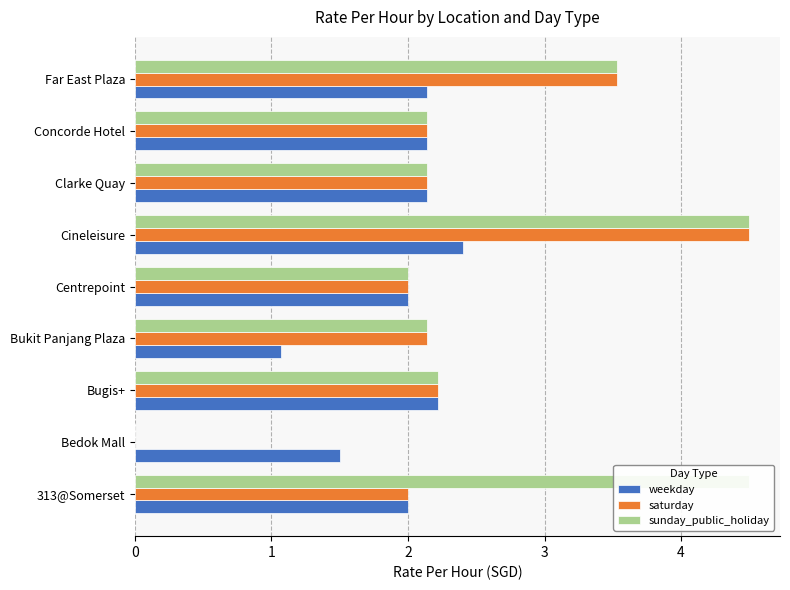

Rank the series by their average value, from lowest to highest.

weekday, saturday, sunday_public_holiday